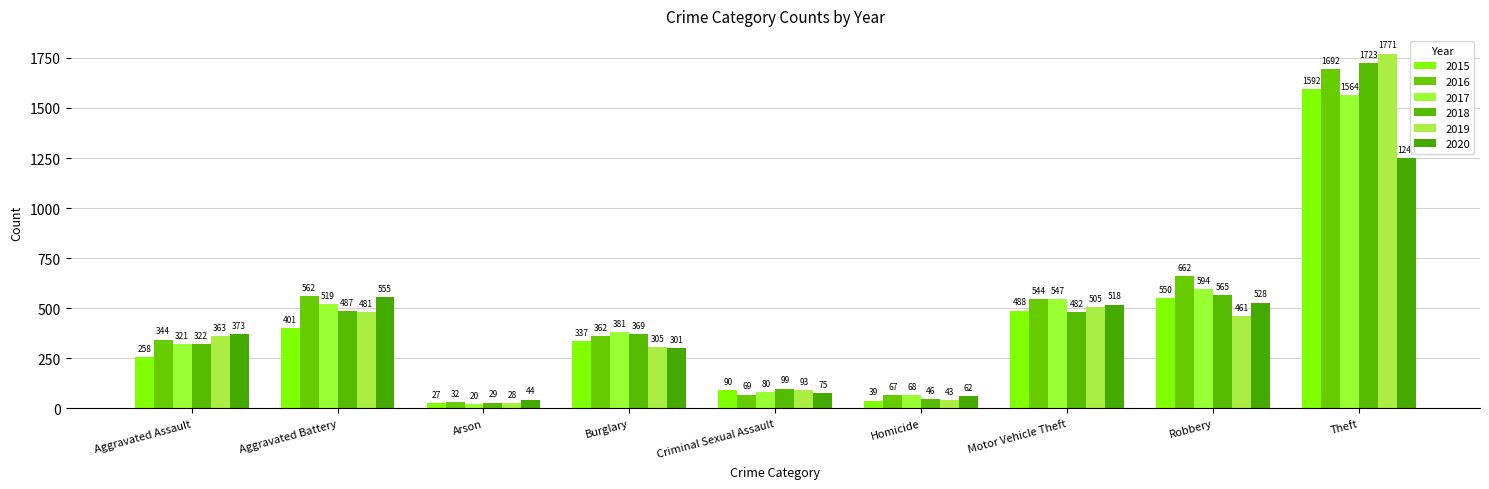

What is the label of the 6th bar from the left?

Homicide